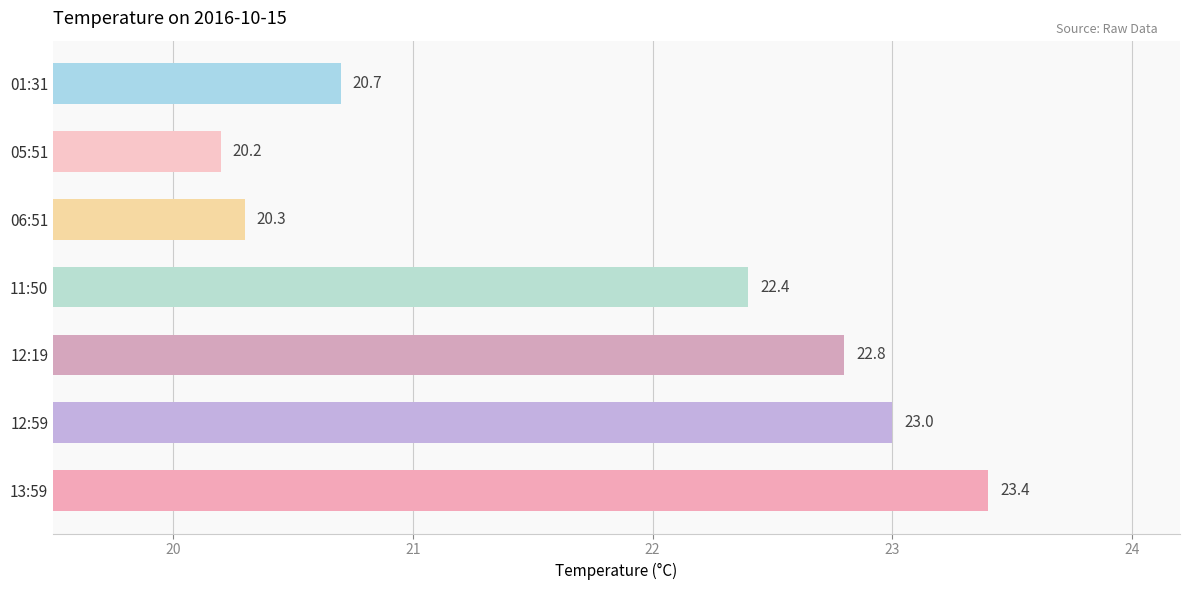

Reading bottom to top, list all the values displayed in this chart.

13:59=23.4	12:59=23.0	12:19=22.8	11:50=22.4	06:51=20.3	05:51=20.2	01:31=20.7